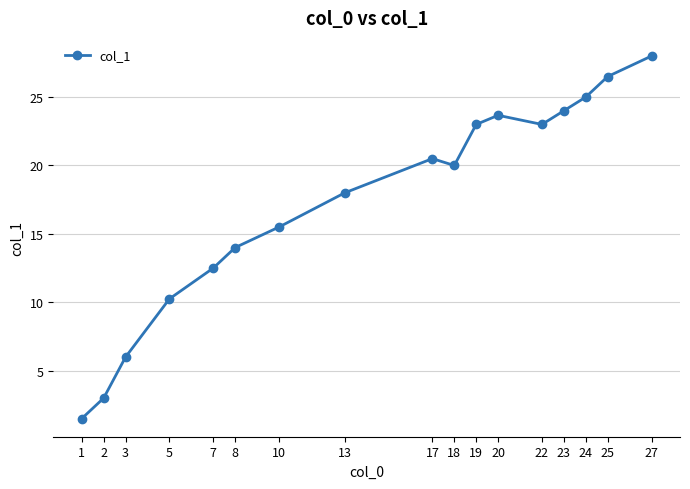

Where does the data first go above 20?

17